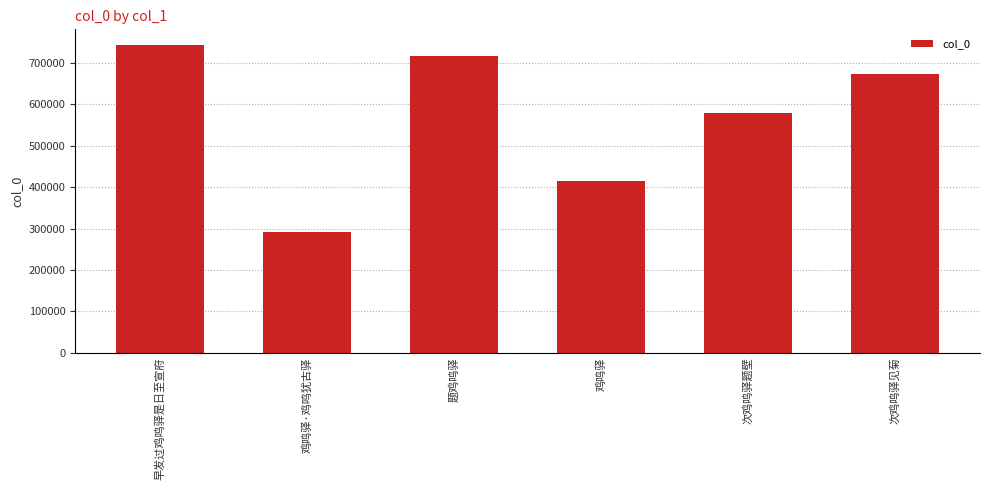

What is the label of the 5th bar from the left?

次鸡鸣驿题壁